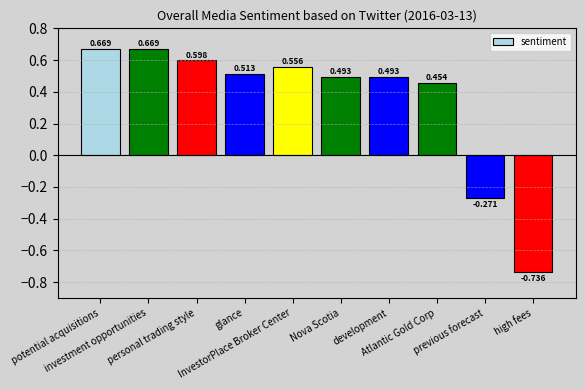

How many values are below zero?

2